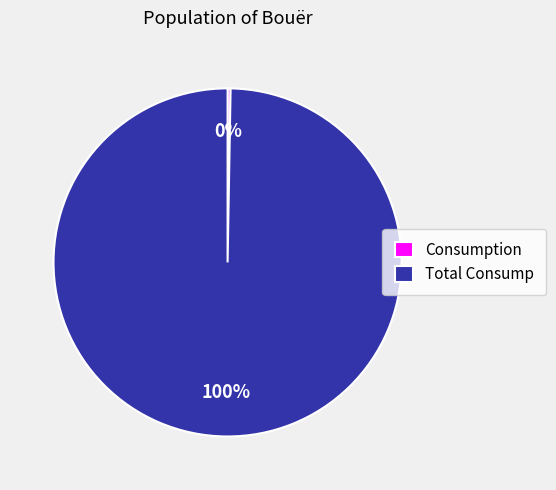

The Total Consump slice represents 100% of the pie. True or false?

True